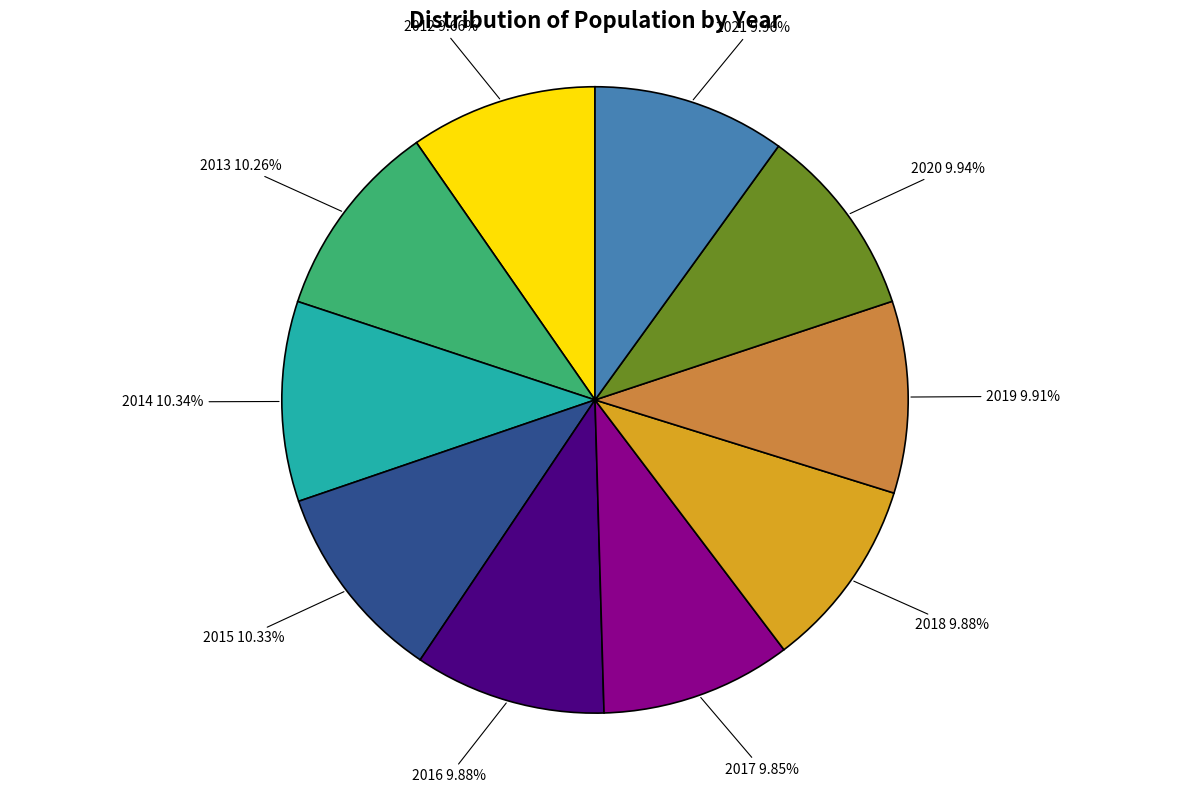

Does 2012 represent more than half of the total?

No